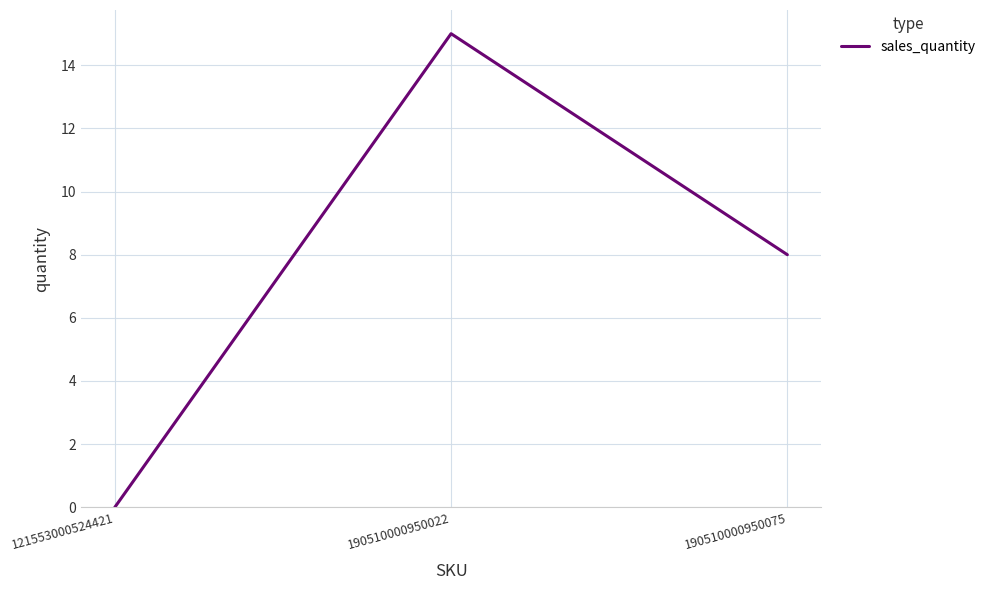

How many positive values are there?

2